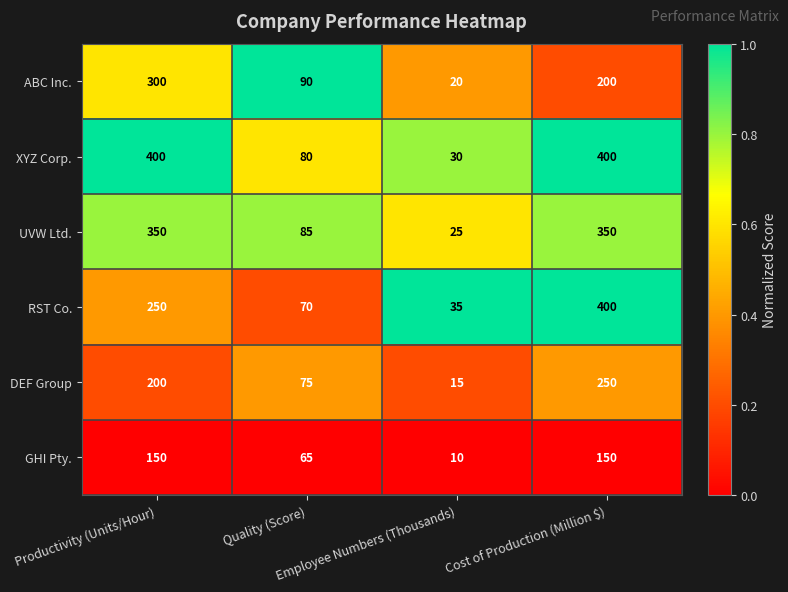

What is the highest value of the XYZ Corp. series?

400